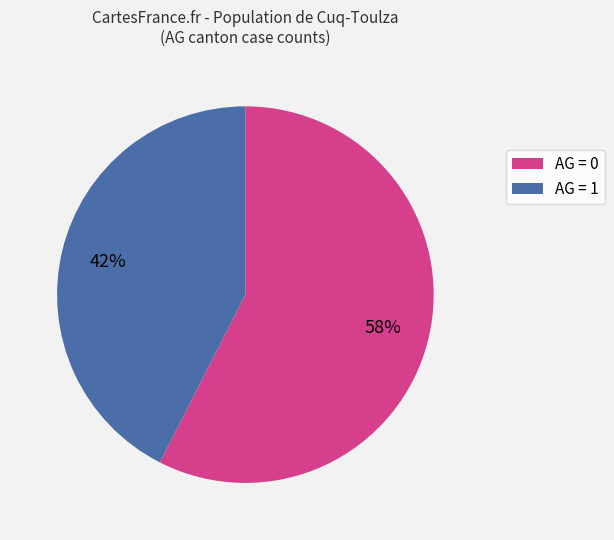

Does any single category account for the majority?

Yes